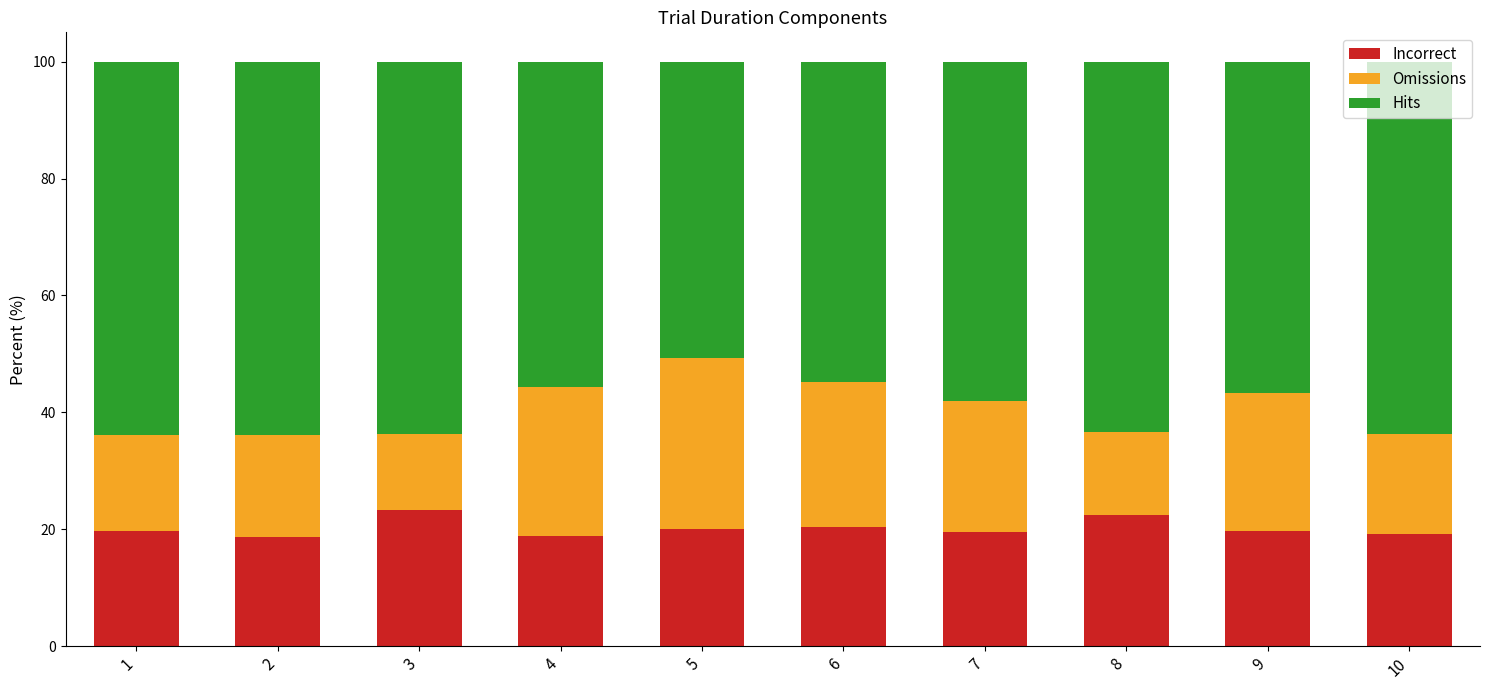

What is the difference between the maximum and minimum values in the Incorrect series?

4.8